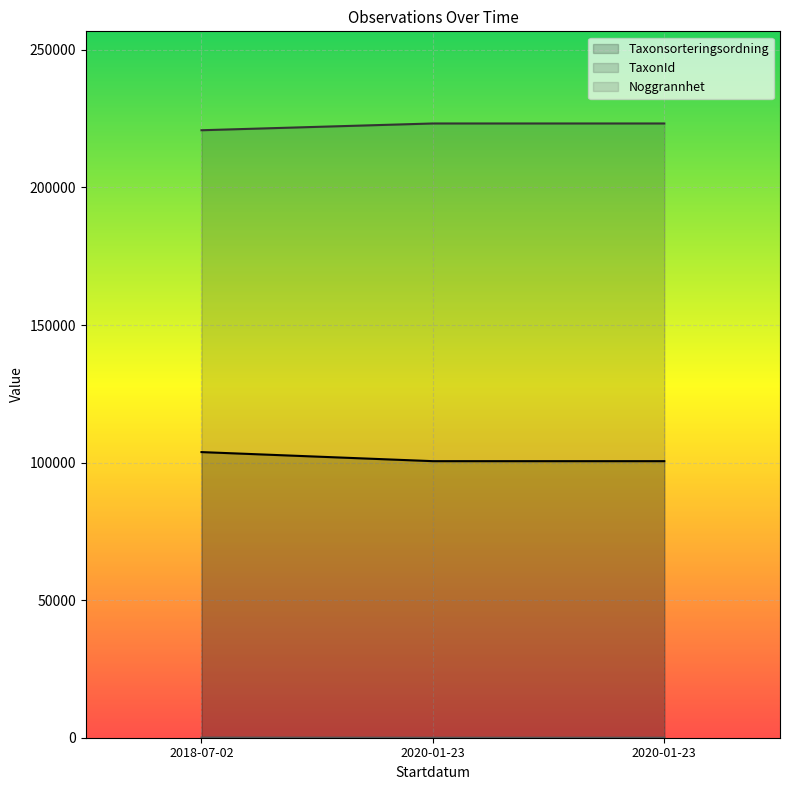

Reading left to right, transcribe all the data shown in this chart.

Taxonsorteringsordning: 2018-07-02=50	2020-01-23=1	2020-01-23=1
TaxonId: 2018-07-02=103813	2020-01-23=100515	2020-01-23=100515
Noggrannhet: 2018-07-02=220785	2020-01-23=223246	2020-01-23=223246